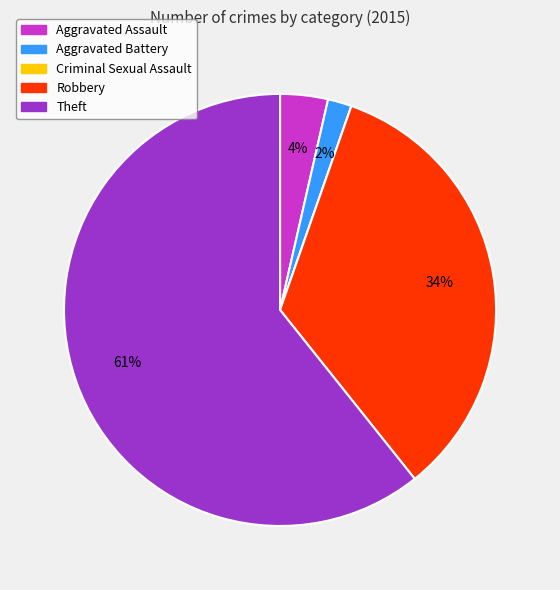

What percentage is the Robbery slice, to the nearest percent?

34%